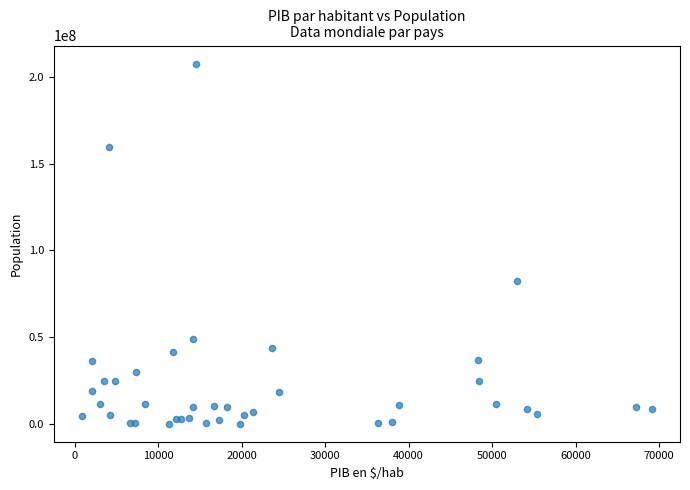

What Y value in the scatter plot is closest to 103952640?

82658409